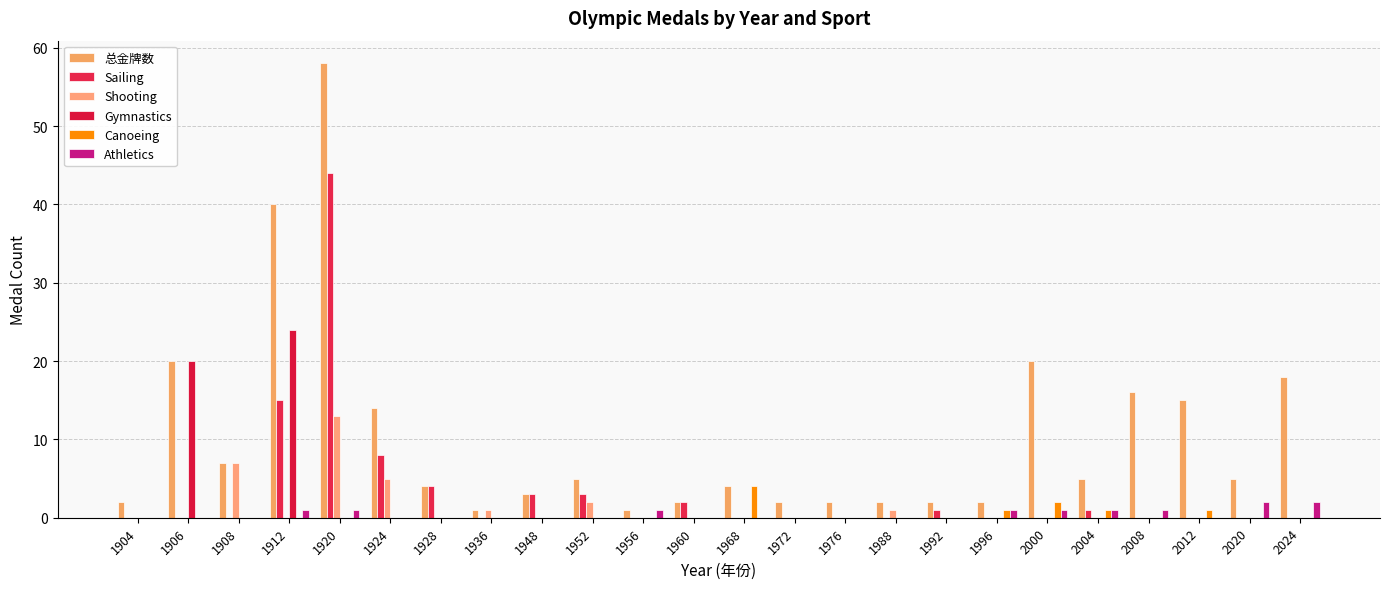

The value of Canoeing at 1906 is 0. True or false?

True